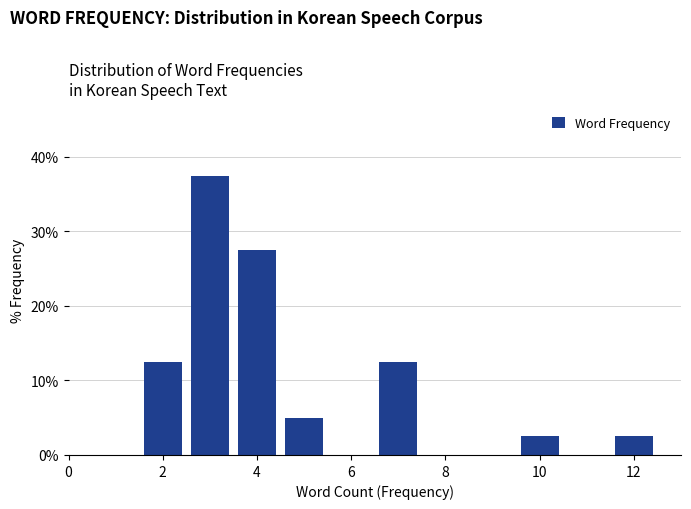

Over which range of the x-axis is the bar tallest?

2.5 to 3.5